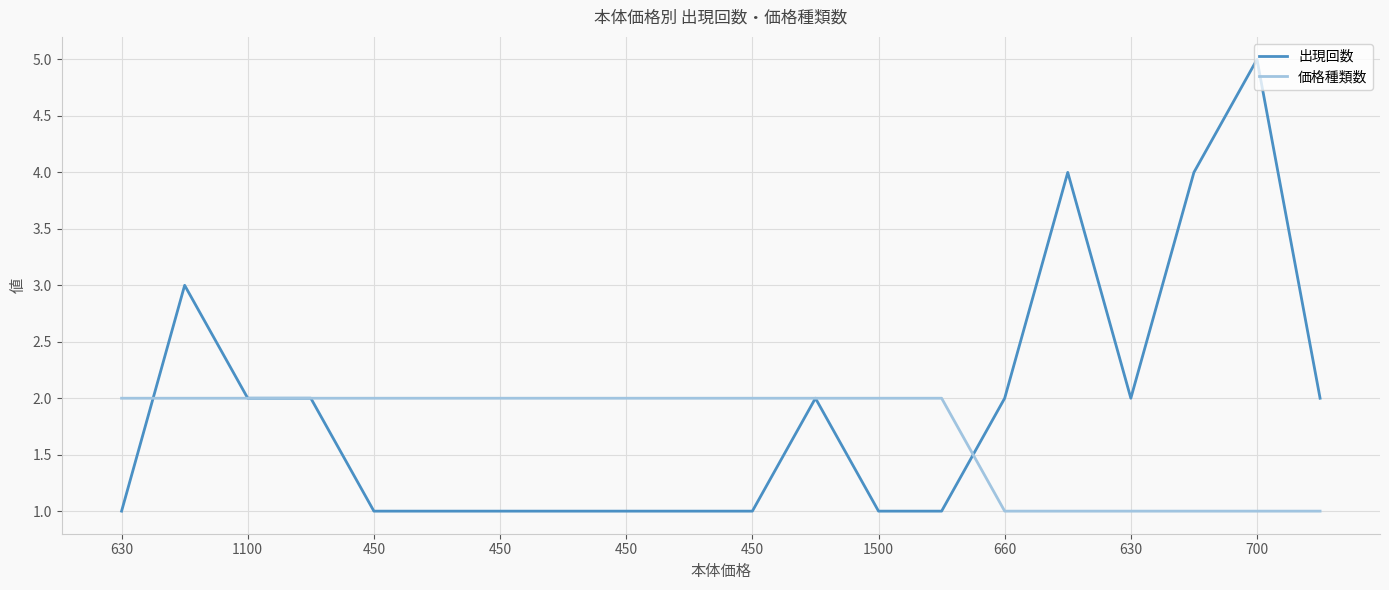

What is the highest value of the 価格種類数 series?

2